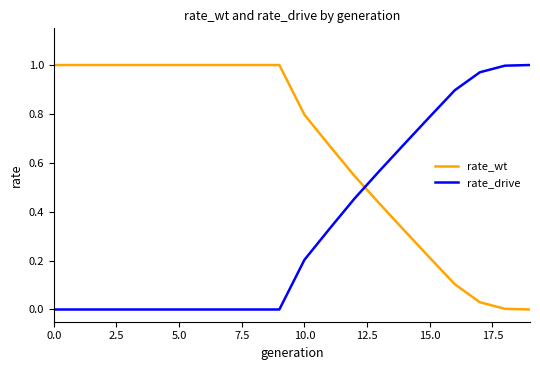

Which series has the largest total across all categories?

rate_wt